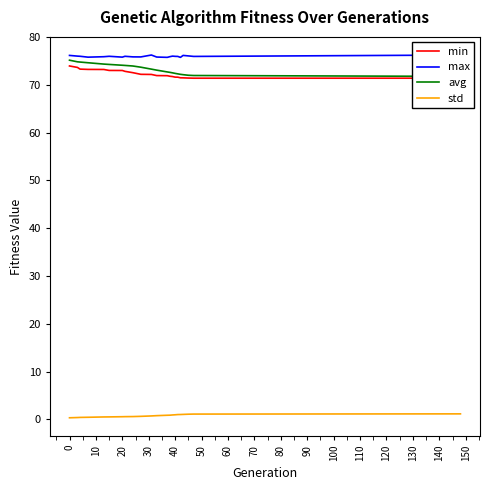

What are all the series names shown in the legend?

min, max, avg, std